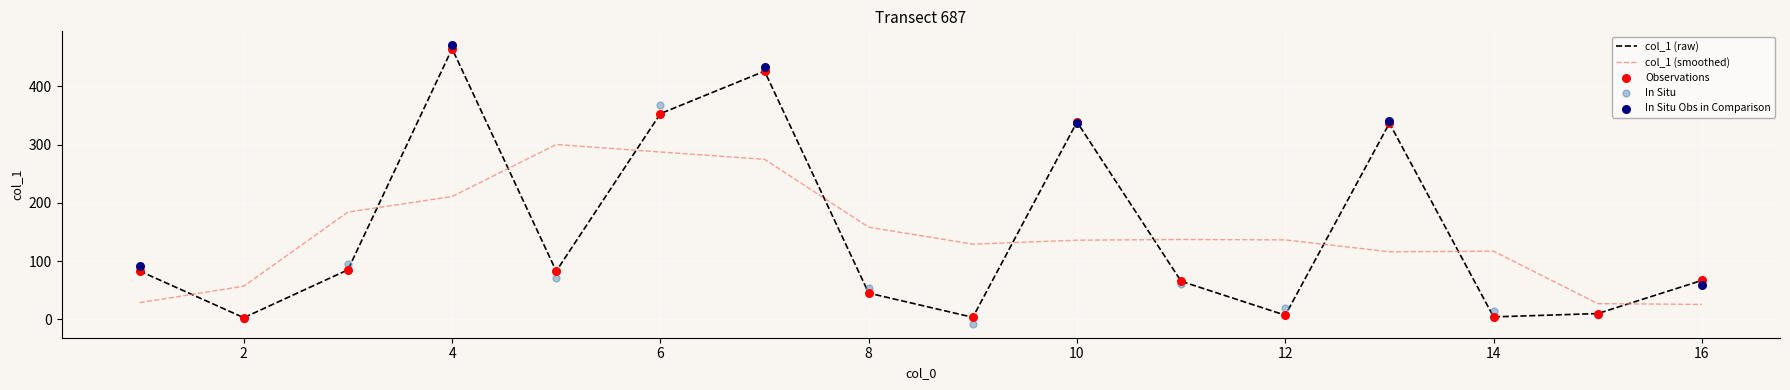

Between 9 and 3, which is larger?

3